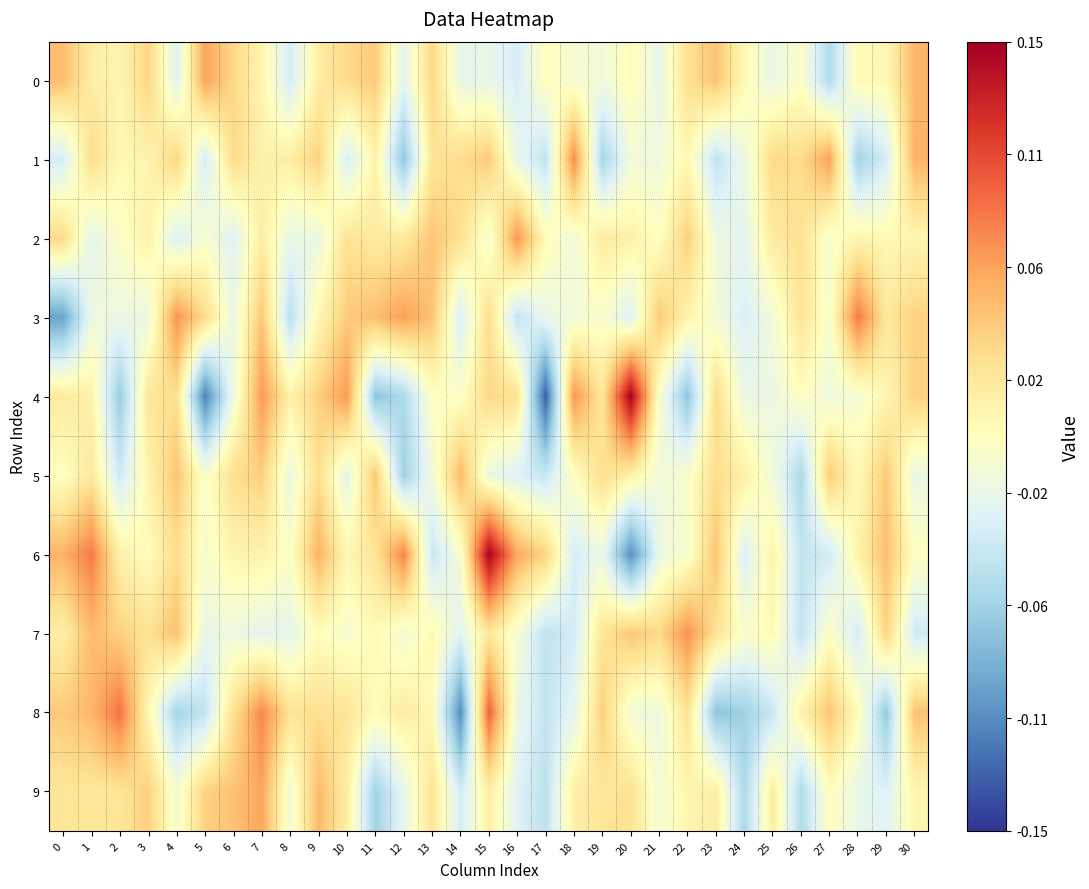

Reading right to left, what are all the values shown in this chart?

0: 30=0.1	29=0.0	28=0.0	27=-0.1	26=-0.0	25=-0.0	24=0.0	23=0.0	22=0.0	21=-0.0	20=0.0	19=-0.0	18=-0.0	17=0.0	16=-0.0	15=-0.0	14=-0.0	13=0.0	12=-0.0	11=0.0	10=0.0	9=0.0	8=-0.0	7=0.0	6=0.0	5=0.1	4=-0.0	3=0.0	2=0.0	1=0.0	0=0.0
1: 30=0.1	29=-0.0	28=-0.1	27=0.1	26=0.0	25=0.0	24=-0.0	23=-0.0	22=0.0	21=-0.0	20=-0.0	19=-0.1	18=0.1	17=-0.0	16=-0.0	15=0.0	14=0.0	13=0.0	12=-0.1	11=0.0	10=-0.0	9=0.0	8=0.0	7=0.0	6=0.0	5=-0.0	4=0.0	3=0.0	2=0.0	1=0.0	0=-0.0
2: 30=0.0	29=0.0	28=0.0	27=-0.0	26=0.0	25=0.0	24=-0.0	23=-0.0	22=0.0	21=-0.0	20=0.0	19=0.0	18=-0.0	17=0.0	16=0.1	15=-0.0	14=0.0	13=0.0	12=0.0	11=0.0	10=0.0	9=-0.0	8=-0.0	7=0.0	6=-0.0	5=-0.0	4=-0.0	3=0.0	2=-0.0	1=-0.0	0=0.0
3: 30=0.0	29=0.0	28=0.1	27=-0.0	26=0.0	25=-0.0	24=-0.0	23=-0.0	22=0.0	21=0.0	20=-0.0	19=-0.0	18=-0.0	17=-0.0	16=-0.0	15=0.0	14=-0.0	13=0.0	12=0.1	11=0.0	10=0.0	9=0.0	8=-0.1	7=0.0	6=-0.0	5=0.0	4=0.1	3=-0.0	2=-0.0	1=-0.0	0=-0.1
4: 30=0.0	29=0.0	28=-0.0	27=-0.0	26=-0.0	25=-0.0	24=-0.0	23=0.0	22=-0.1	21=-0.0	20=0.1	19=0.0	18=0.1	17=-0.1	16=0.0	15=0.0	14=-0.0	13=-0.0	12=-0.1	11=-0.1	10=0.1	9=0.0	8=0.0	7=0.1	6=-0.0	5=-0.1	4=0.0	3=0.0	2=-0.1	1=0.0	0=0.0
5: 30=-0.0	29=0.0	28=0.0	27=0.0	26=-0.1	25=-0.0	24=0.0	23=0.0	22=-0.0	21=-0.0	20=0.0	19=0.0	18=-0.0	17=-0.0	16=-0.0	15=-0.0	14=0.1	13=-0.0	12=-0.1	11=0.0	10=-0.0	9=0.0	8=-0.0	7=0.0	6=0.0	5=-0.0	4=0.0	3=0.0	2=-0.0	1=0.0	0=-0.0
6: 30=-0.0	29=0.0	28=0.0	27=-0.0	26=-0.0	25=0.0	24=-0.0	23=0.0	22=-0.0	21=-0.0	20=-0.1	19=-0.0	18=-0.0	17=0.0	16=0.1	15=0.1	14=-0.0	13=-0.0	12=0.1	11=0.0	10=0.0	9=0.1	8=-0.0	7=0.0	6=0.0	5=-0.0	4=0.0	3=0.0	2=0.0	1=0.1	0=0.1
7: 30=-0.0	29=0.0	28=-0.0	27=-0.0	26=-0.0	25=0.0	24=-0.0	23=0.0	22=0.1	21=0.0	20=0.0	19=0.0	18=-0.0	17=-0.0	16=-0.0	15=0.0	14=-0.0	13=0.0	12=-0.0	11=0.0	10=-0.0	9=0.0	8=-0.0	7=-0.0	6=-0.0	5=-0.0	4=0.0	3=0.0	2=0.0	1=0.1	0=0.0
8: 30=0.0	29=-0.1	28=0.0	27=0.0	26=0.0	25=-0.0	24=-0.1	23=-0.1	22=0.0	21=-0.0	20=-0.0	19=0.0	18=-0.0	17=-0.0	16=-0.0	15=0.1	14=-0.1	13=0.0	12=0.0	11=0.0	10=0.0	9=0.0	8=0.0	7=0.1	6=0.0	5=-0.0	4=-0.1	3=0.0	2=0.1	1=0.1	0=0.0
9: 30=0.0	29=-0.0	28=-0.0	27=0.0	26=-0.1	25=0.0	24=-0.1	23=0.0	22=0.0	21=-0.0	20=0.0	19=0.0	18=0.0	17=-0.0	16=-0.0	15=0.0	14=-0.0	13=0.0	12=-0.0	11=-0.1	10=0.0	9=0.1	8=-0.0	7=0.1	6=0.0	5=0.0	4=-0.0	3=0.0	2=0.0	1=0.0	0=0.0